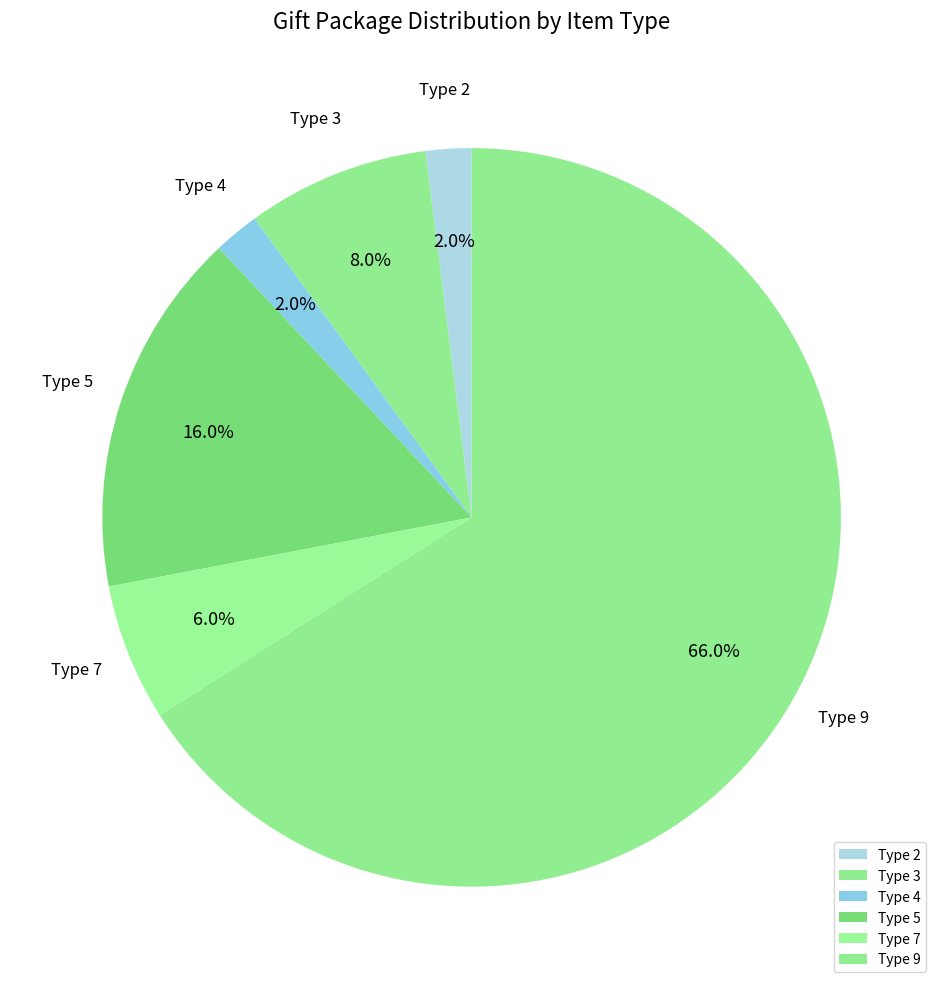

Which category has the biggest portion of the pie?

Type 9